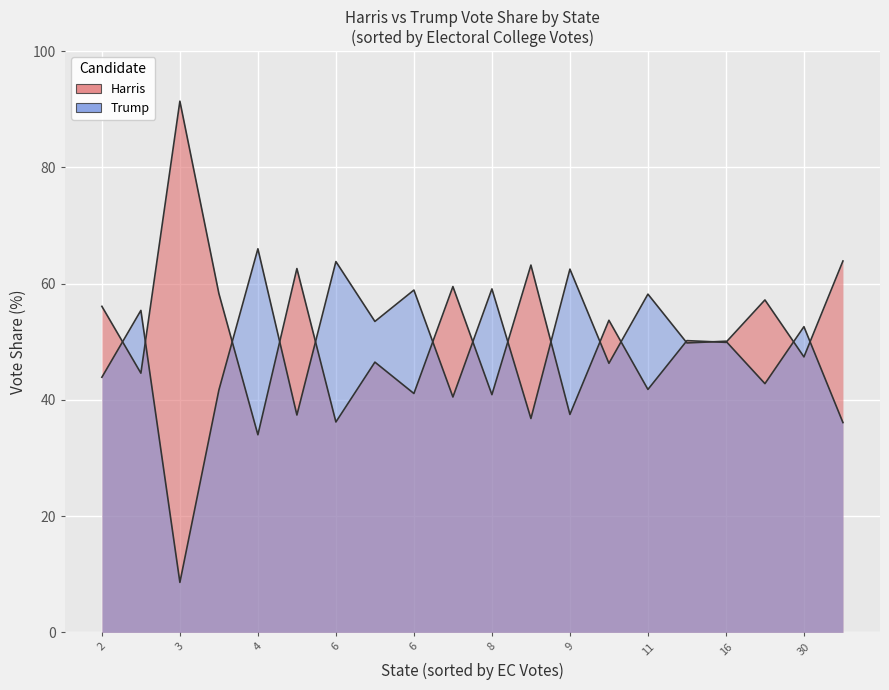

What is the difference between the maximum and minimum values in the trump series?

57.4